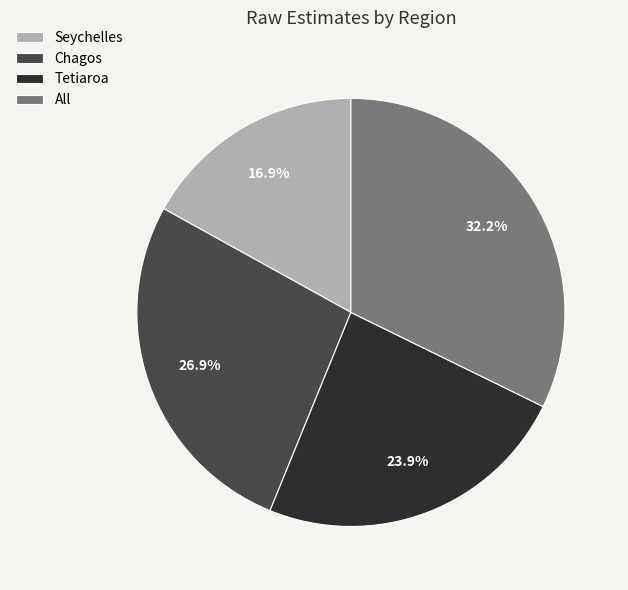

Do Chagos and All together represent more than half of the pie?

Yes